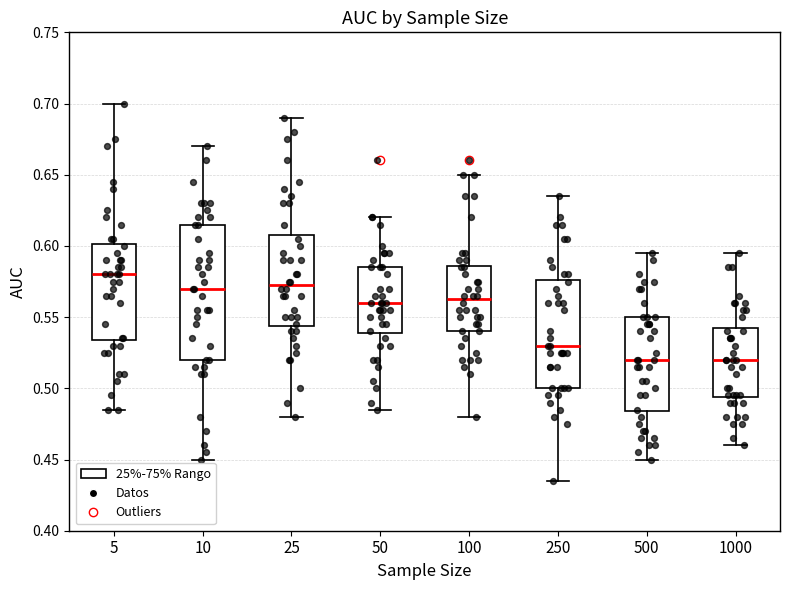

Reading left to right, transcribe this box plot: for each box, give where its median line is, the range the box spans, and where its two whiskers end, as read against the y-axis. The values are not printed on the chart, so give them approximately, as read against the axis.

5: median 0.580, box 0.535 to 0.600, whiskers 0.485 to 0.700
10: median 0.570, box 0.520 to 0.615, whiskers 0.450 to 0.670
25: median 0.575, box 0.545 to 0.610, whiskers 0.480 to 0.690
50: median 0.560, box 0.540 to 0.585, whiskers 0.485 to 0.620
100: median 0.565, box 0.540 to 0.585, whiskers 0.480 to 0.650
250: median 0.530, box 0.500 to 0.575, whiskers 0.435 to 0.635
500: median 0.520, box 0.485 to 0.550, whiskers 0.450 to 0.595
1000: median 0.520, box 0.495 to 0.545, whiskers 0.460 to 0.595